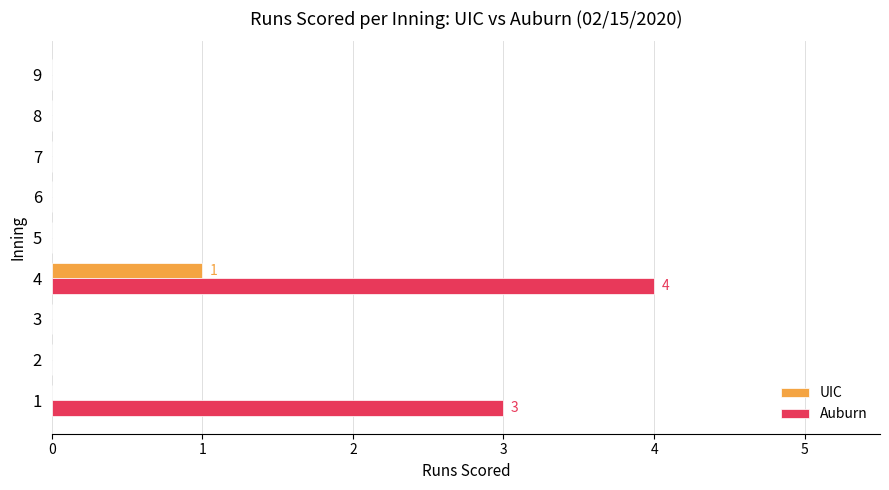

At which category is the sum across all series the highest?

4